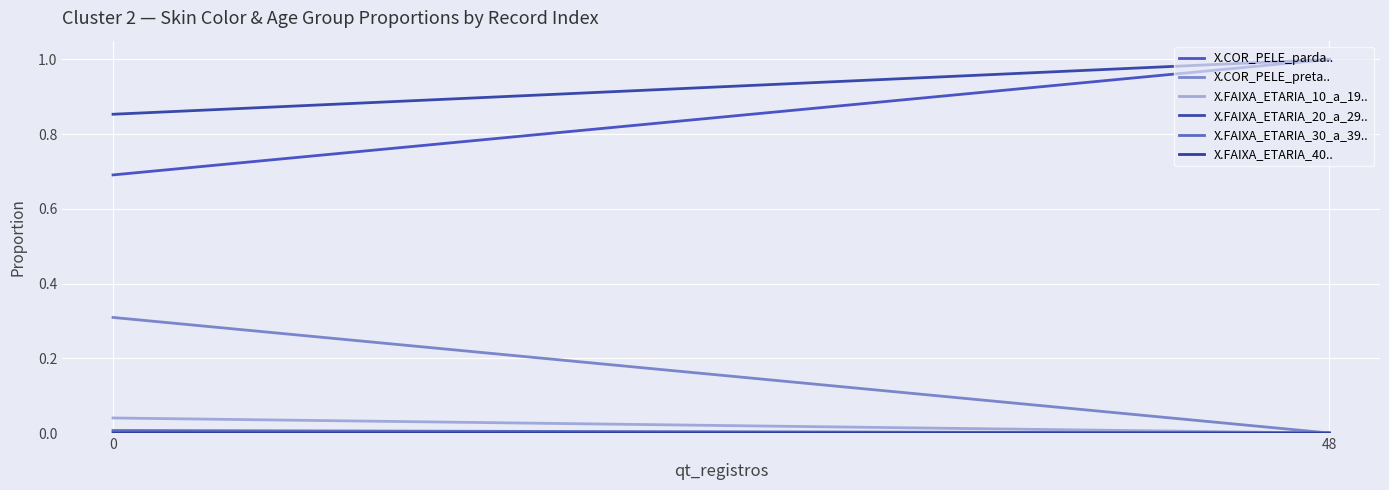

Reading left to right, what are all the values shown in this chart?

X.COR_PELE_parda..: 0.7	1.0
X.COR_PELE_preta..: 0.3	0.0
X.FAIXA_ETARIA_10_a_19..: 0.0	0.0
X.FAIXA_ETARIA_20_a_29..: 0.9	1.0
X.FAIXA_ETARIA_30_a_39..: 0.0	0.0
X.FAIXA_ETARIA_40..: 0.0	0.0